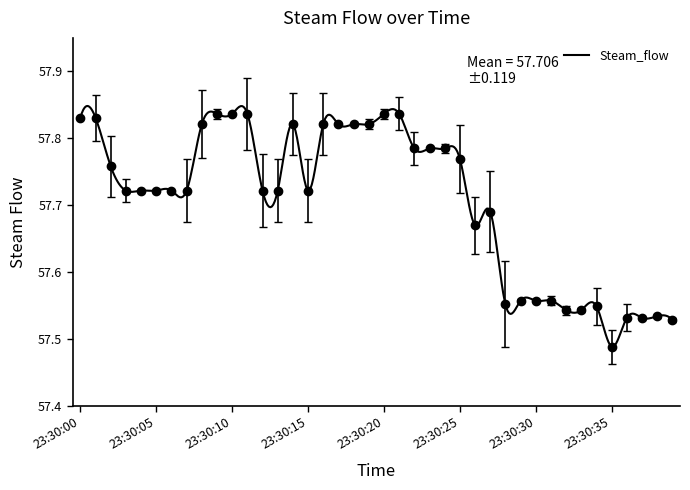

Reading left to right, transcribe all the data shown in this chart.

57.8	57.8	57.8	57.7	57.7	57.7	57.7	57.7	57.8	57.8	57.8	57.8	57.7	57.7	57.8	57.7	57.8	57.8	57.8	57.8	57.8	57.8	57.8	57.8	57.8	57.8	57.7	57.7	57.6	57.6	57.6	57.6	57.5	57.5	57.5	57.5	57.5	57.5	57.5	57.5